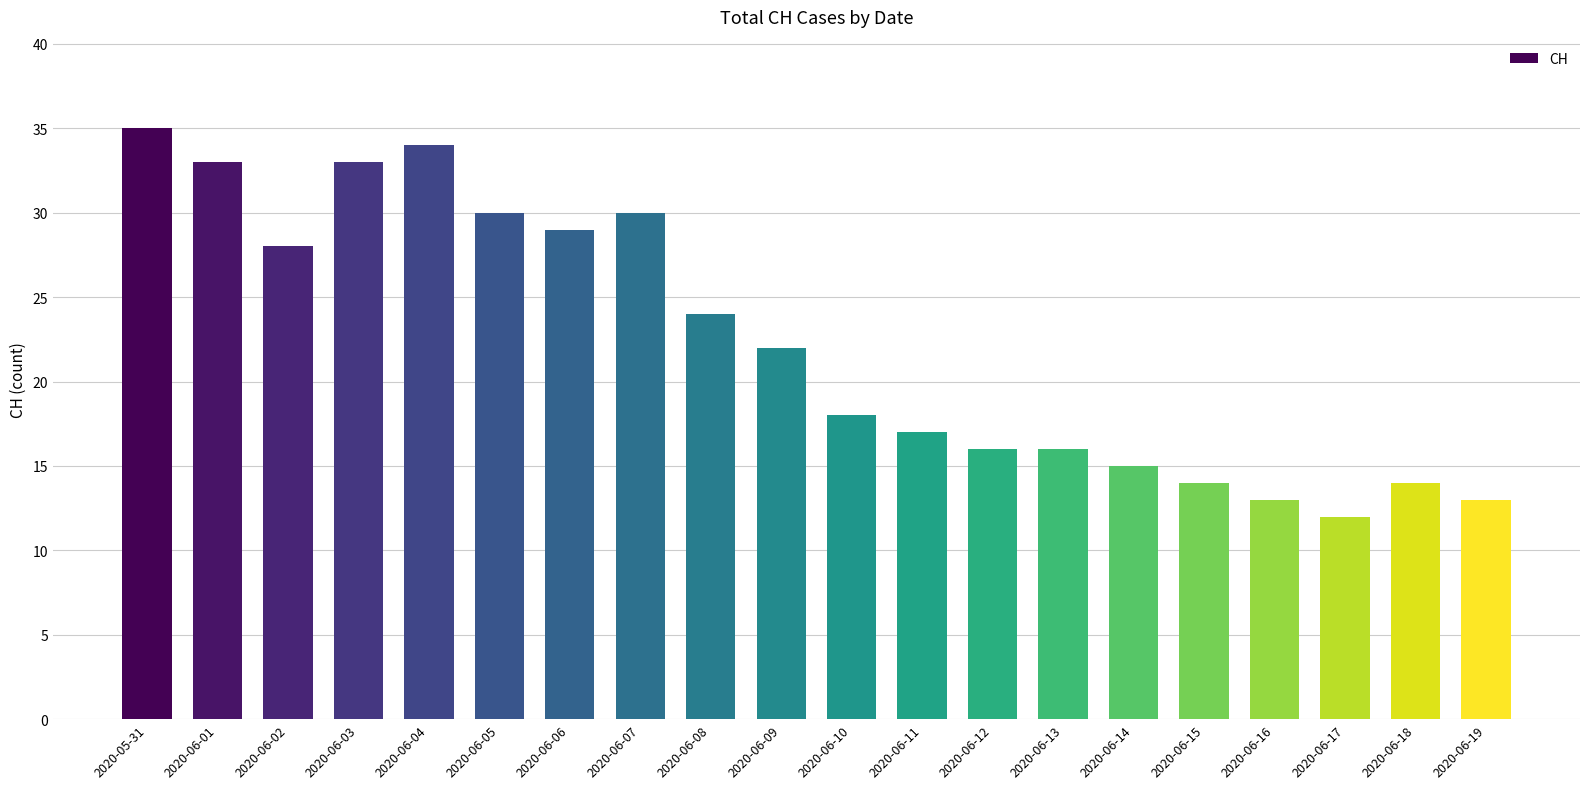

What is the difference between the maximum and second lowest values?

22